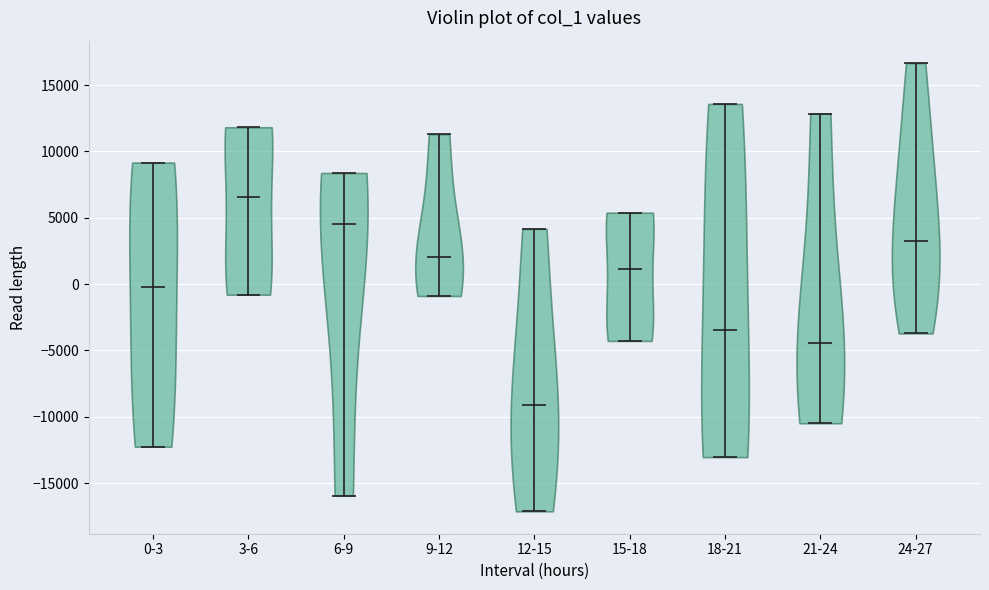

Reading left to right, read every violin against the y-axis: where its median line is, and the lowest and highest points it reaches. The values are not printed on the chart, so give them approximately, as read against the axis.

0-3: median line 0, lowest point -12500, highest point 9000
3-6: median line 6500, lowest point -1000, highest point 12000
6-9: median line 4500, lowest point -16000, highest point 8500
9-12: median line 2000, lowest point -1000, highest point 11500
12-15: median line -9000, lowest point -17000, highest point 4000
15-18: median line 1000, lowest point -4500, highest point 5500
18-21: median line -3500, lowest point -13000, highest point 13500
21-24: median line -4500, lowest point -10500, highest point 13000
24-27: median line 3000, lowest point -3500, highest point 16500